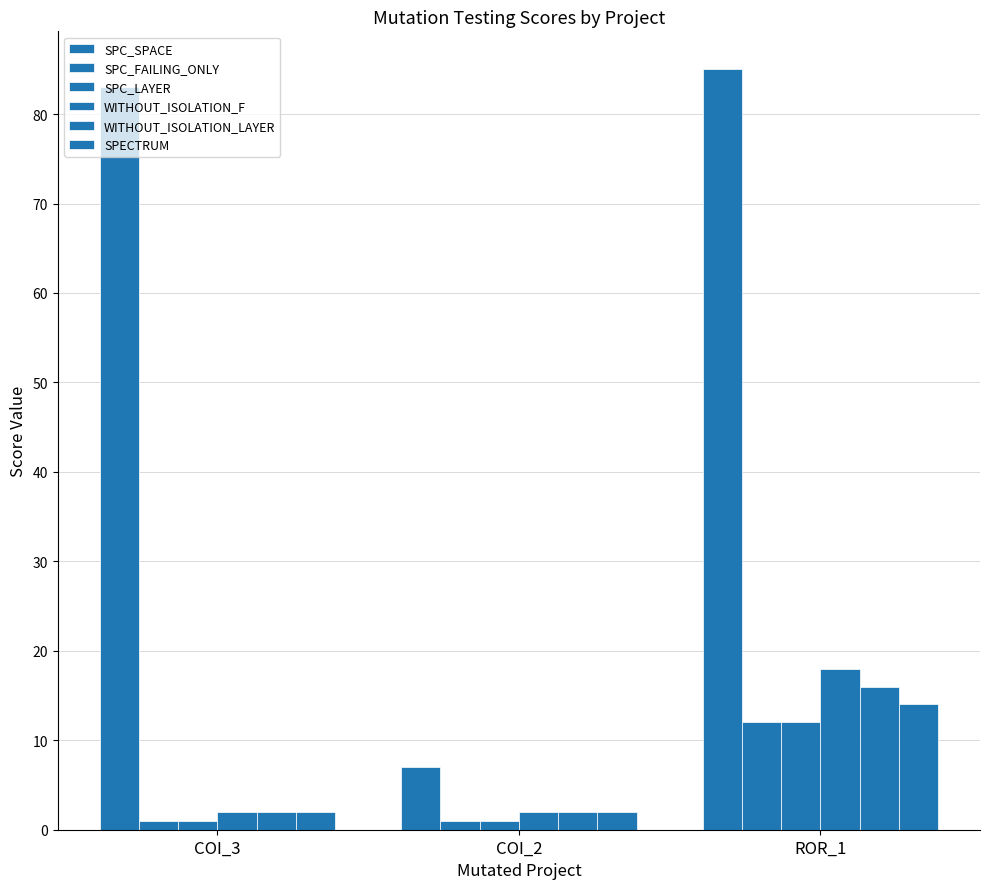

True or false: WITHOUT_ISOLATION_F has a value of 4 at ROR_1.

False